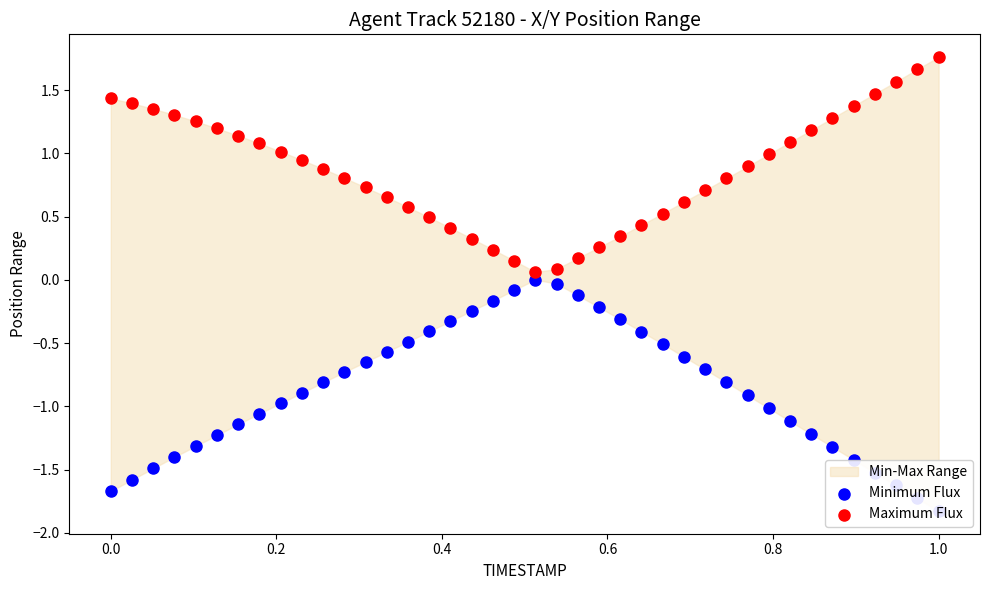

Which series has the widest spread of Y values?

Minimum Flux